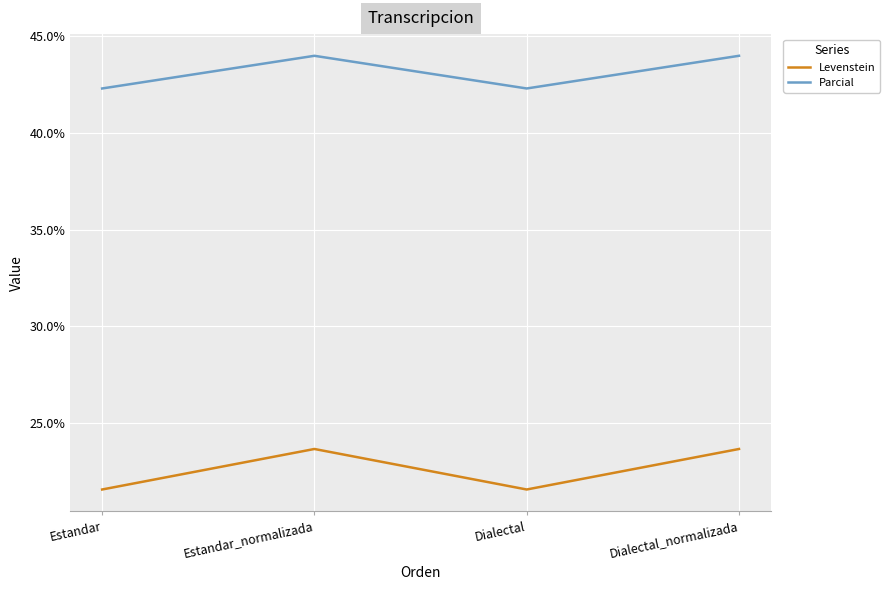

The value of Parcial at Estandar_normalizada is 44.0. True or false?

True